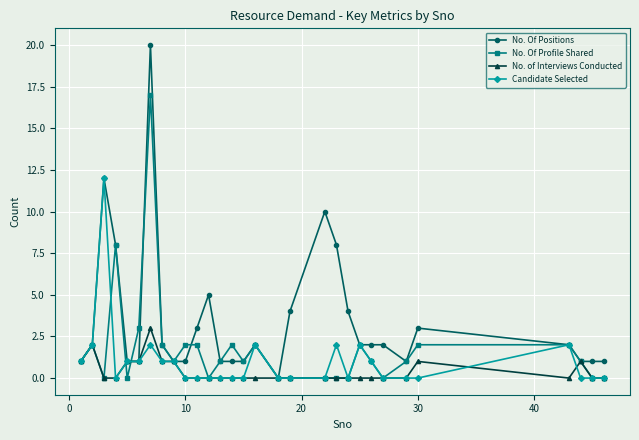

Count the No. of Interviews Conducted values in the range 0 to 1.

28